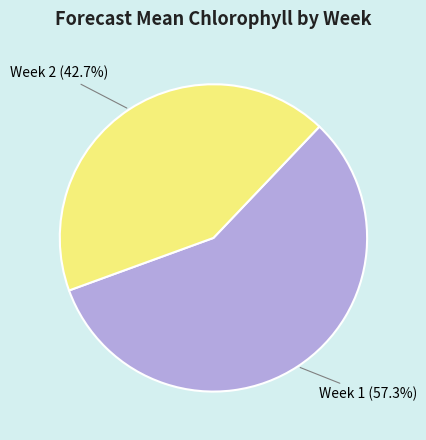

How many segments does this pie chart have?

2